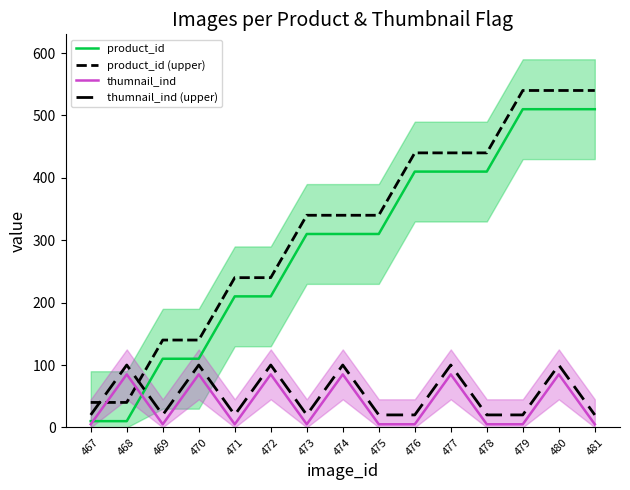

Which has a higher value, 477 or 474?

477